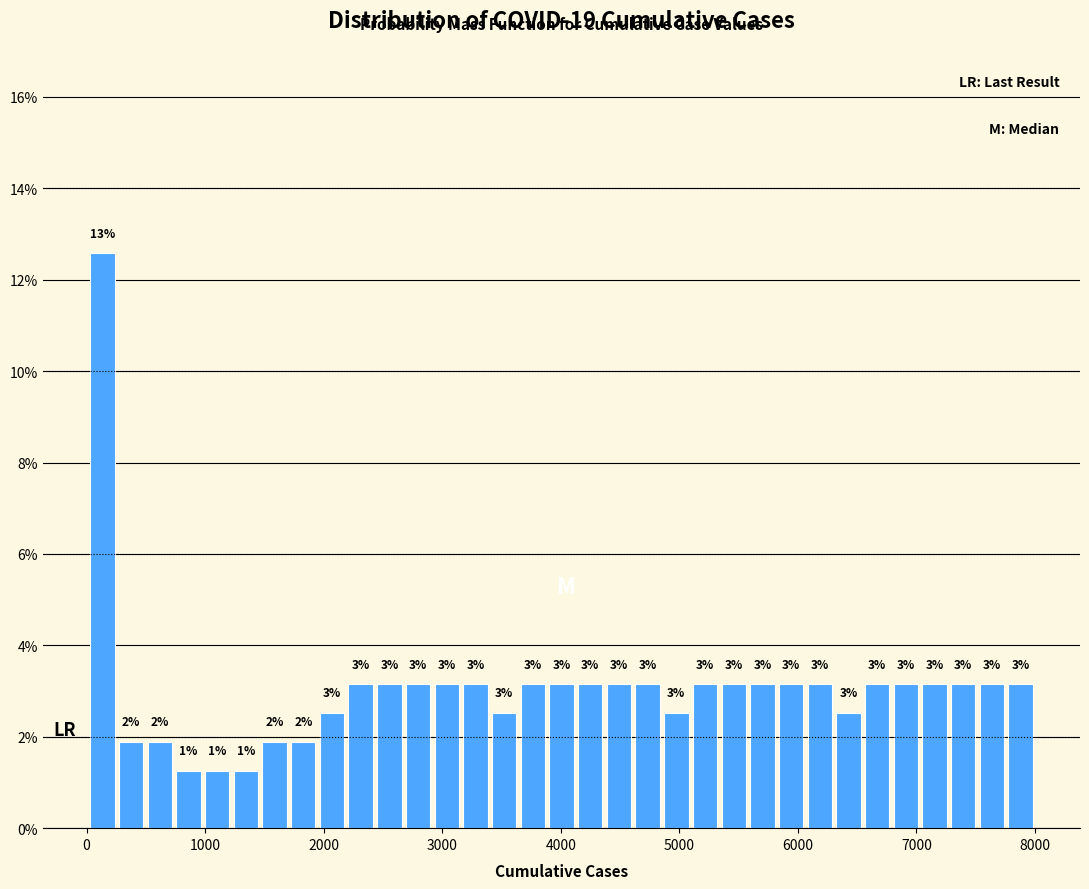

Read against the x-axis, roughly where is the centre of the tallest bar?

100